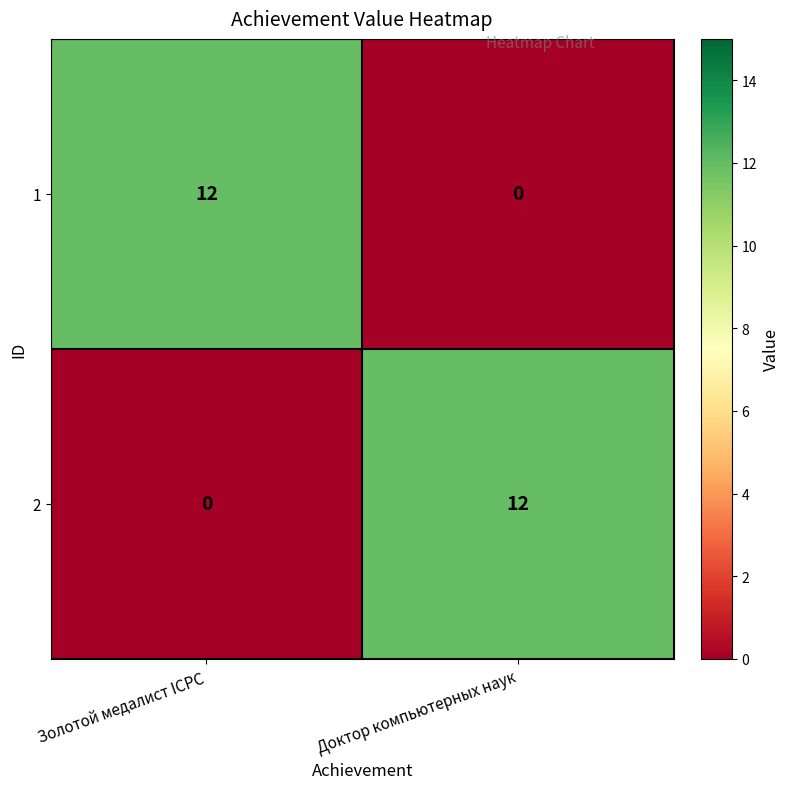

What is the approximate value of 1 at Золотой медалист ICPC?

12